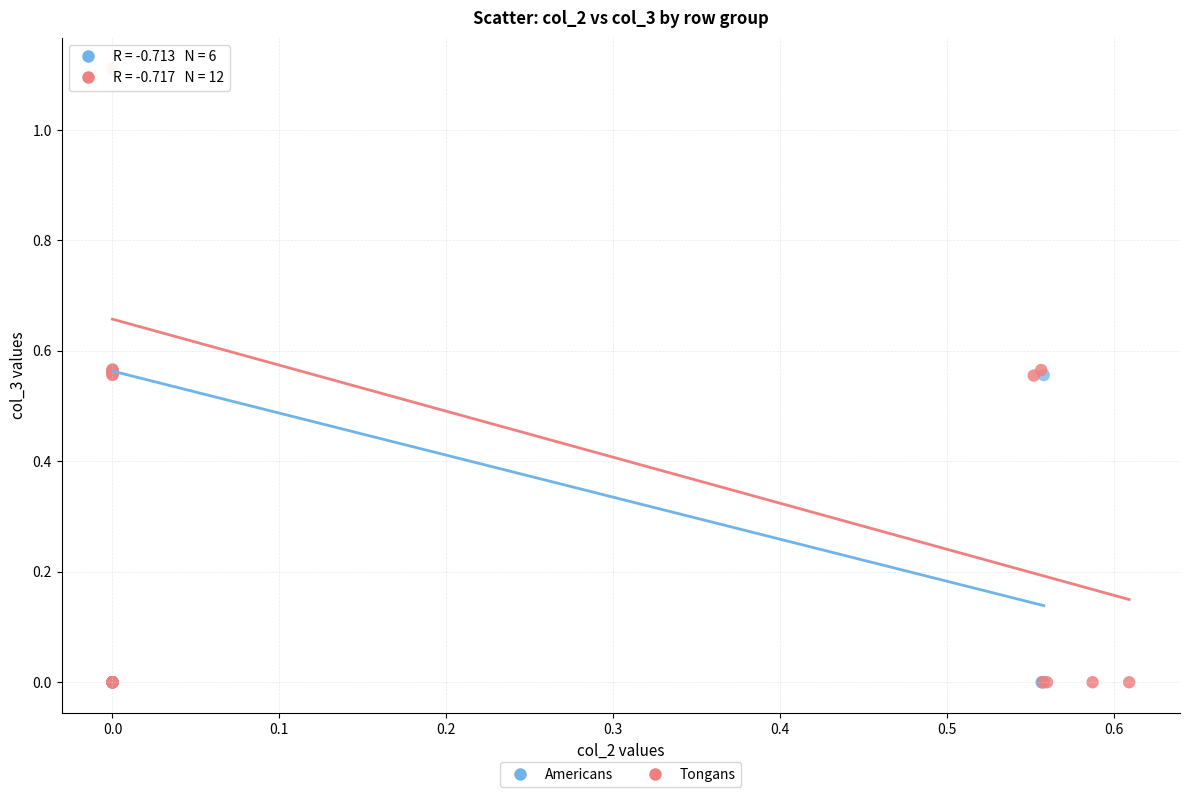

What are all the series names shown in the legend?

Americans, Tongans